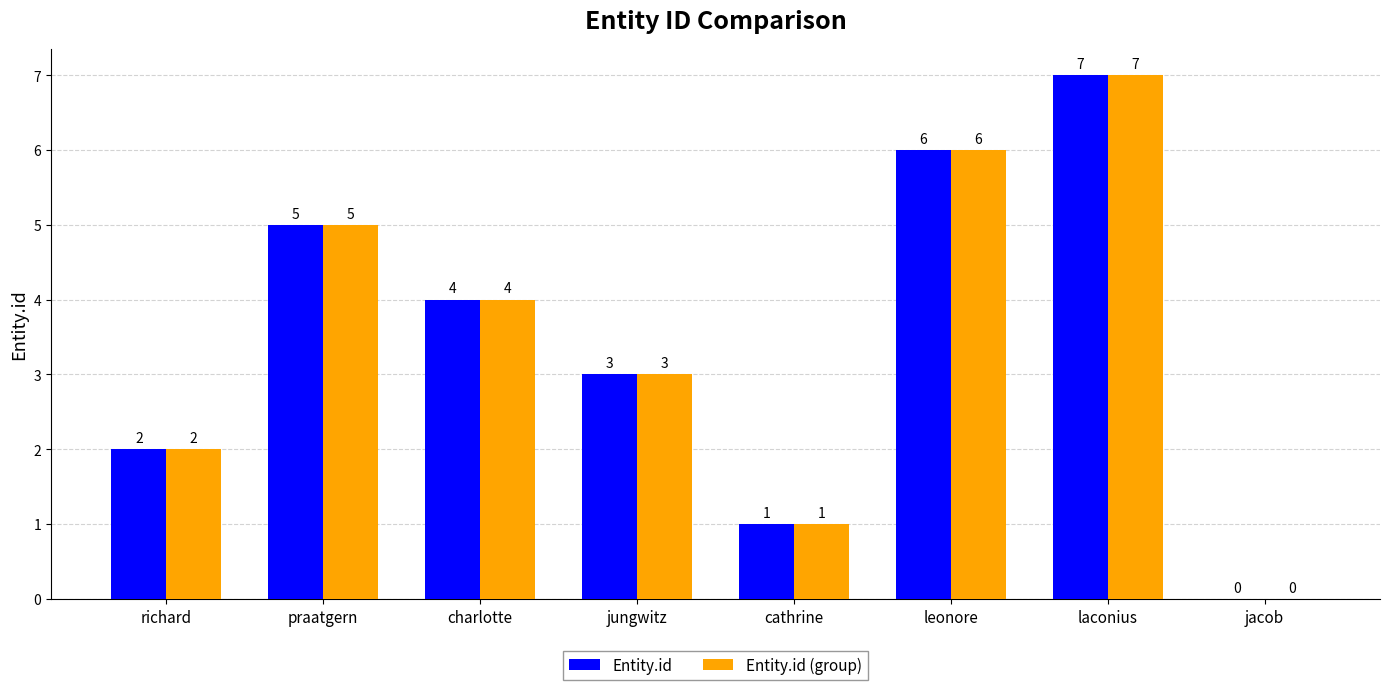

Reading left to right, list all the values displayed in this chart.

Entity.id: richard=2	praatgern=5	charlotte=4	jungwitz=3	cathrine=1	leonore=6	laconius=7	jacob=0
Entity.id (group): richard=2	praatgern=5	charlotte=4	jungwitz=3	cathrine=1	leonore=6	laconius=7	jacob=0